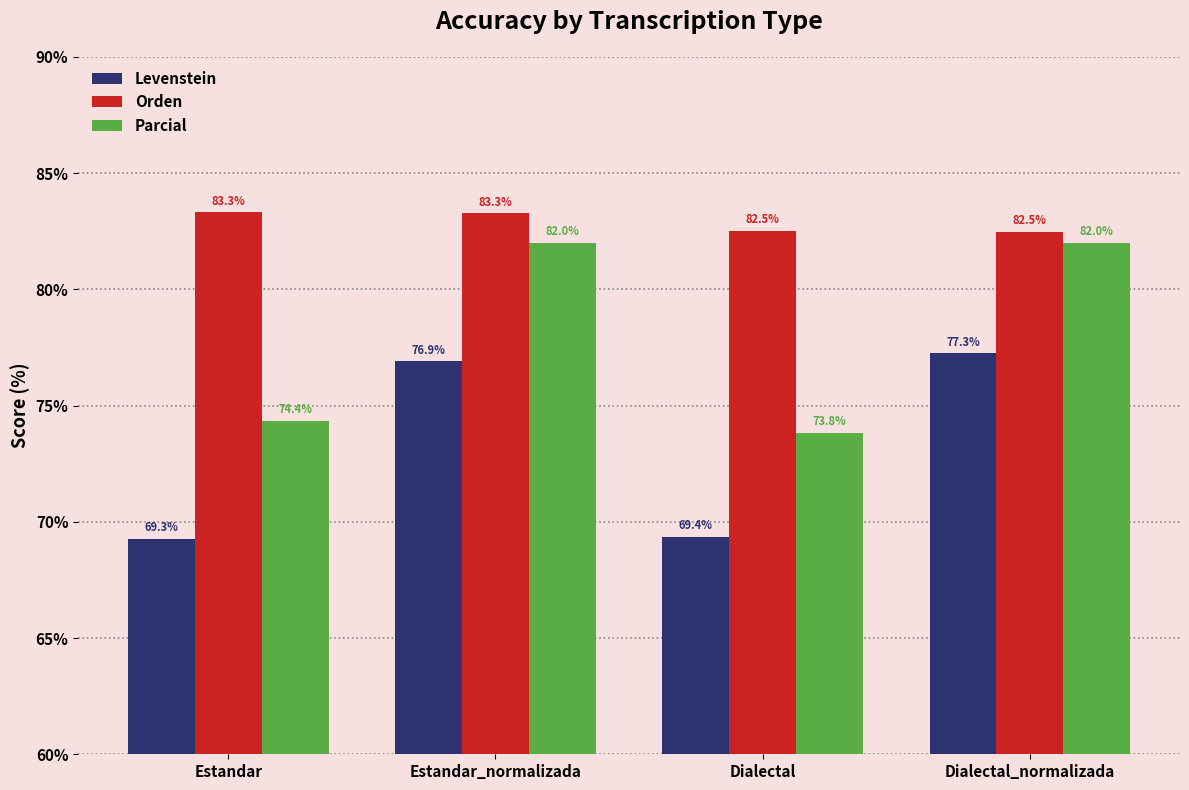

Where is Levenstein nearest to the value 73?

Dialectal